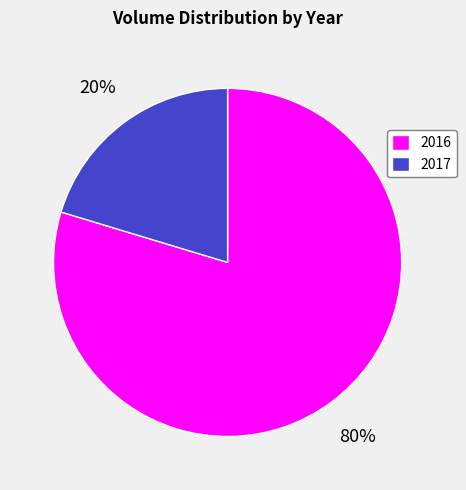

What is the largest slice in the pie chart?

2016